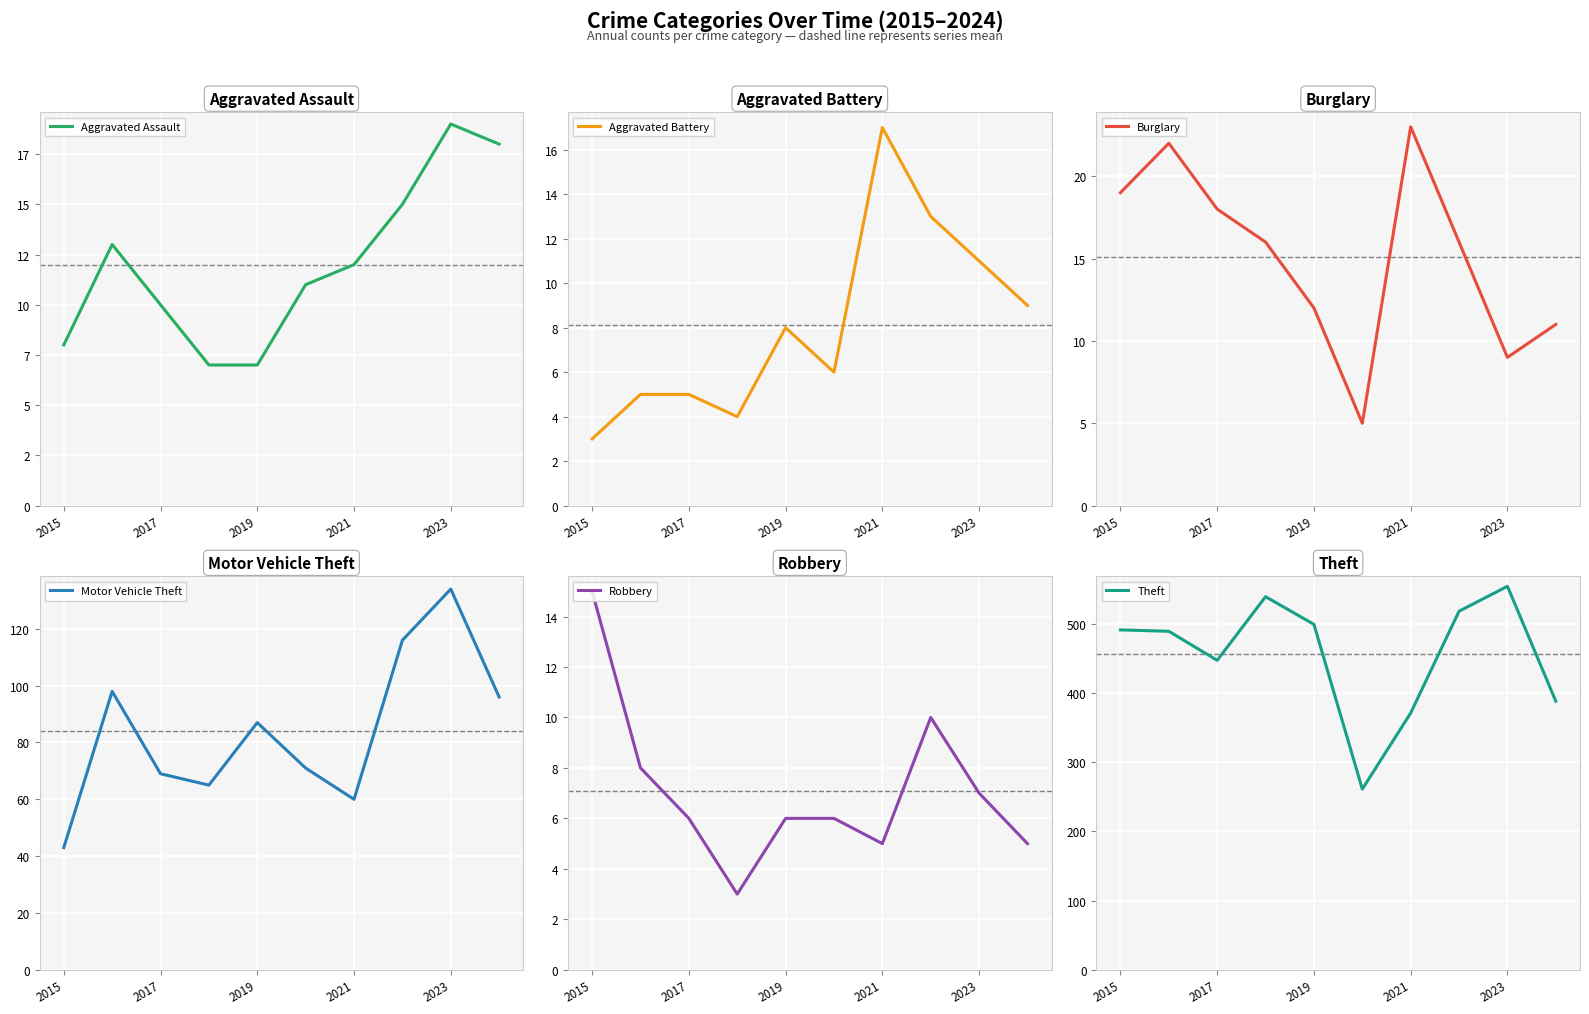

Which series has the largest range (max minus min)?

Theft